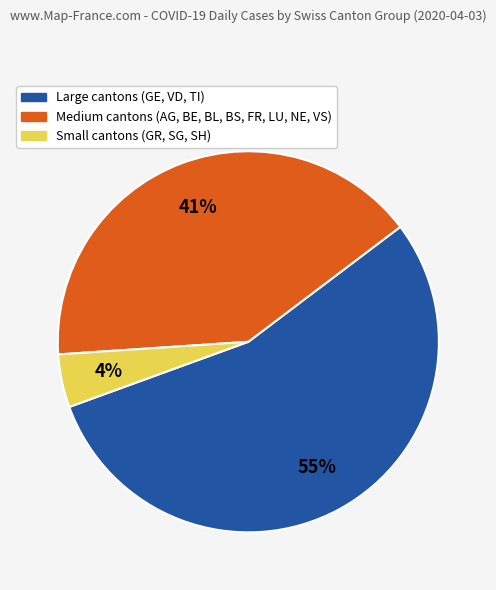

How many slices are in this pie chart?

3